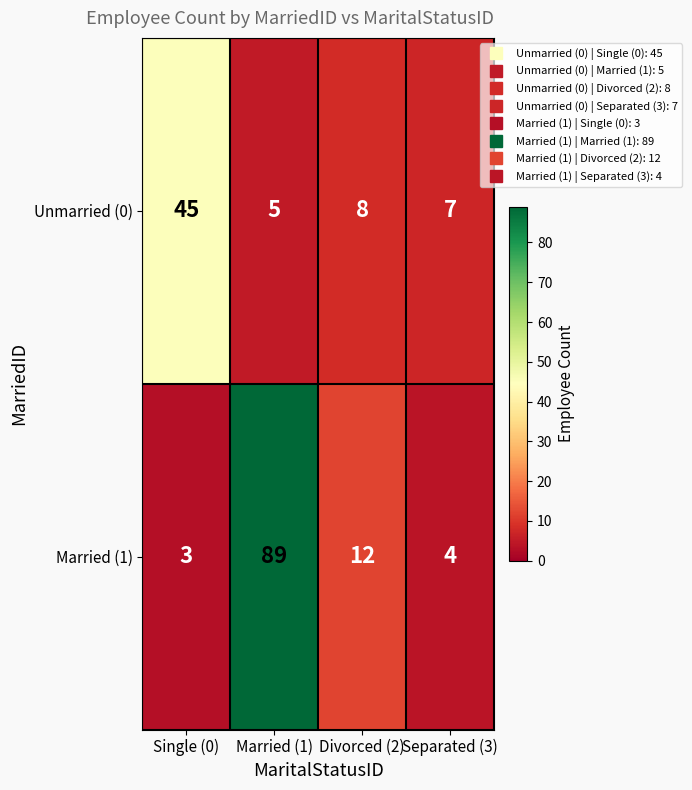

The value of Unmarried (0) at Divorced (2) is 12. True or false?

False